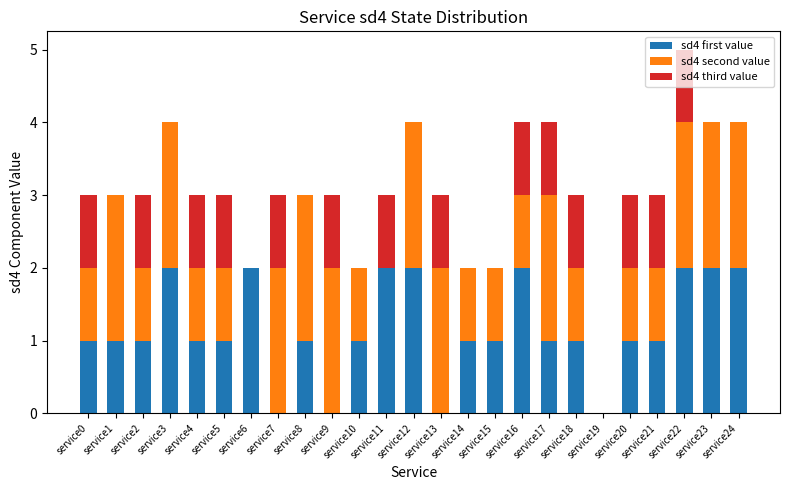

What is the total value across all series at service22?

5